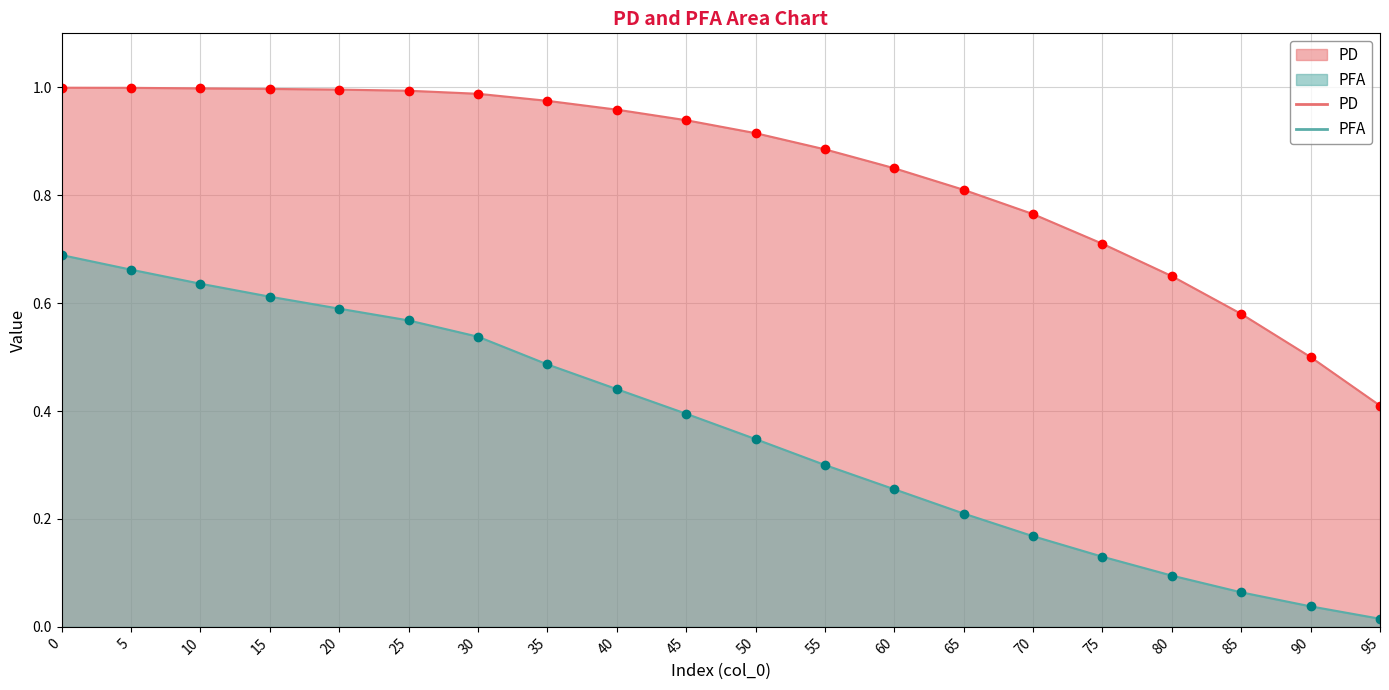

What are all the series names shown in the legend?

PD, PFA